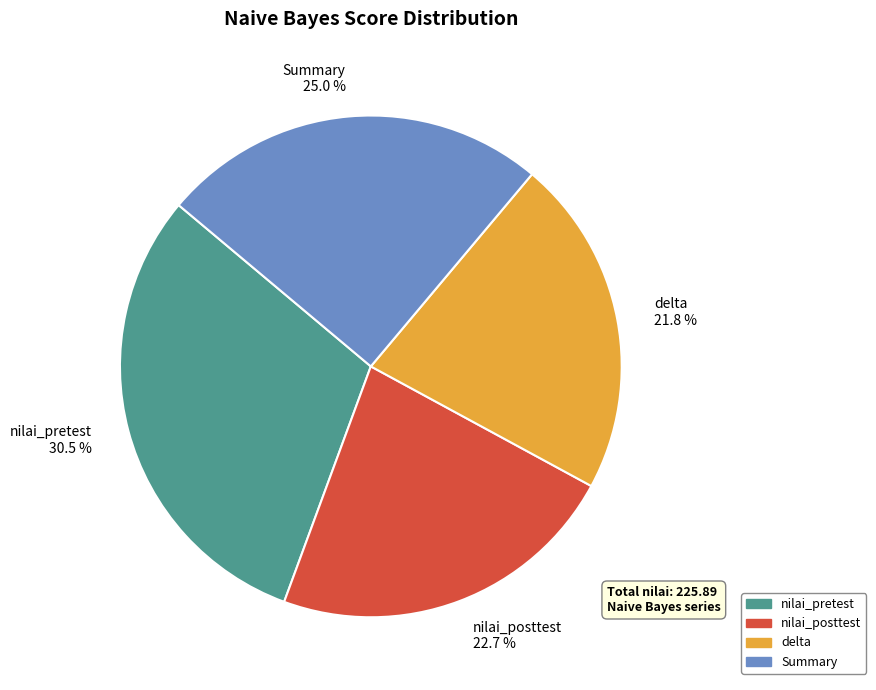

To the nearest percent, what is the difference between the largest and smallest slice percentages?

9%